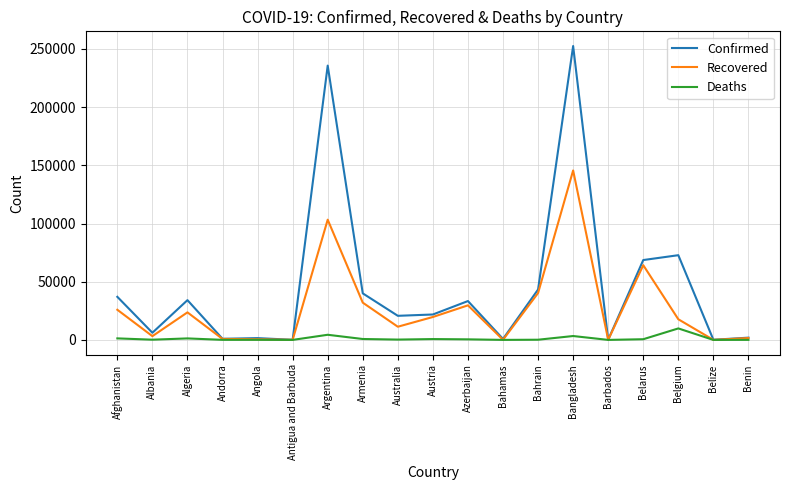

Which category has the highest value in the Confirmed series?

Bangladesh